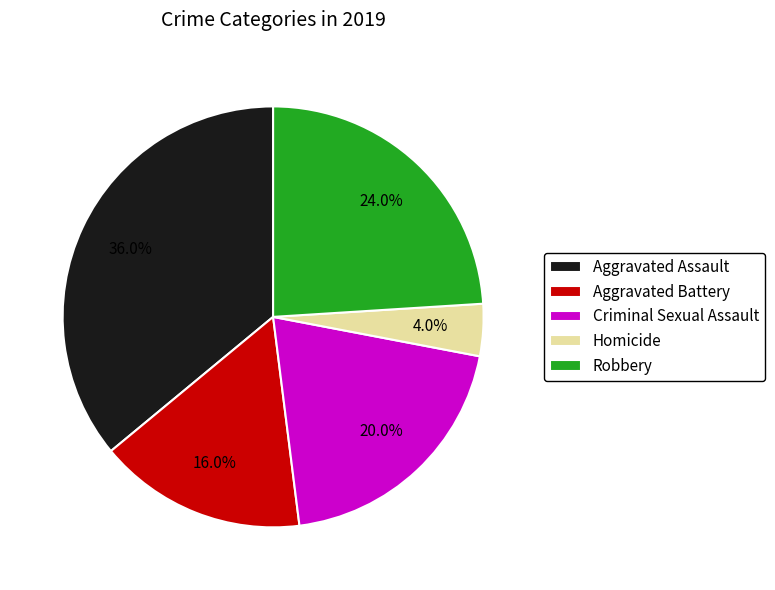

To the nearest percent, what is the average slice percentage?

20%